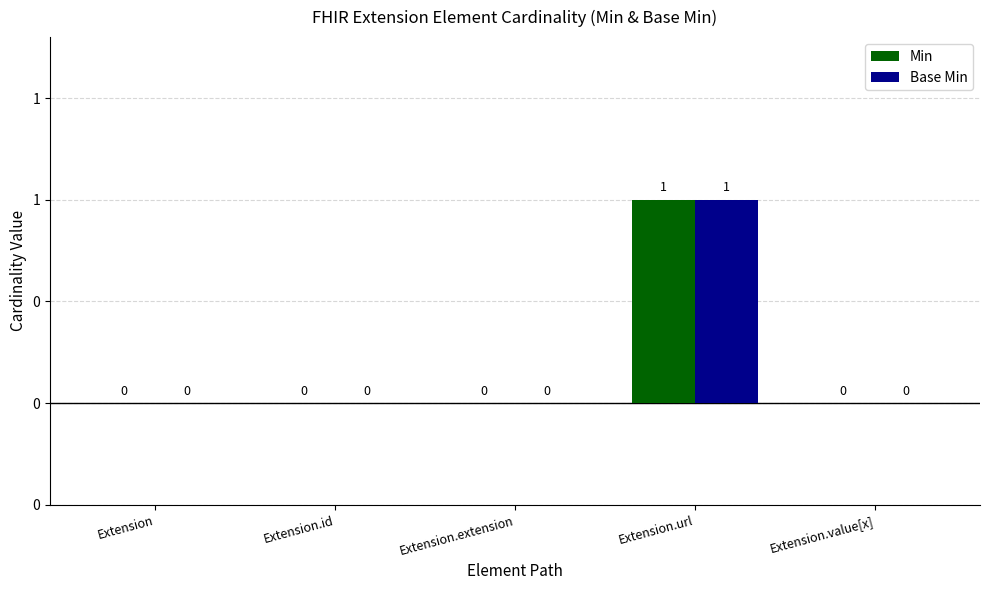

At how many categories does at least one series exceed 0?

1